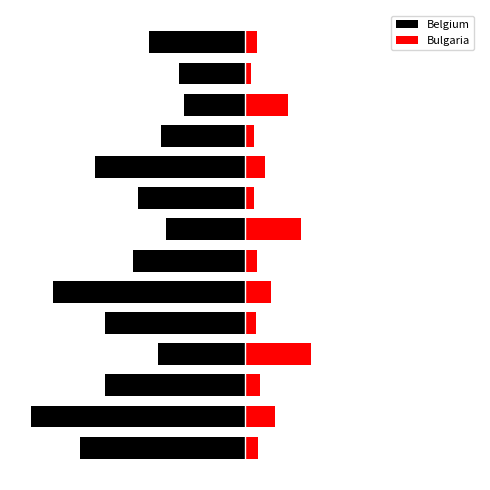

The value of Bulgaria at 4 is 0.1. True or false?

False